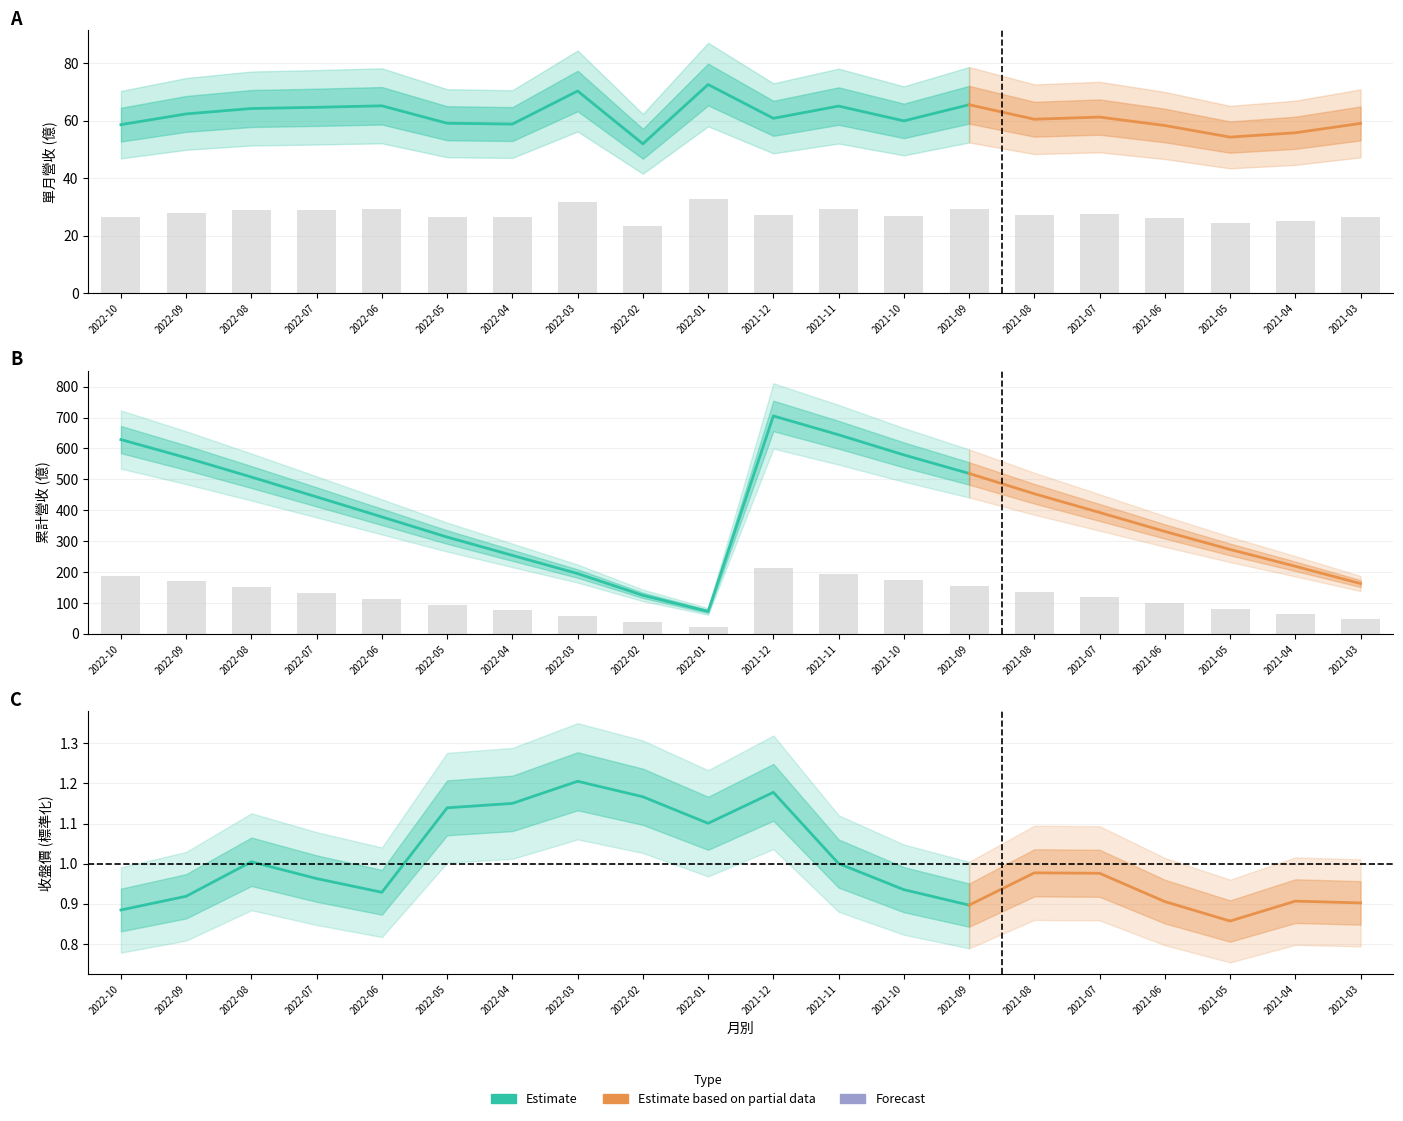

At which label does 單月營收 first exceed 27?

2022-09